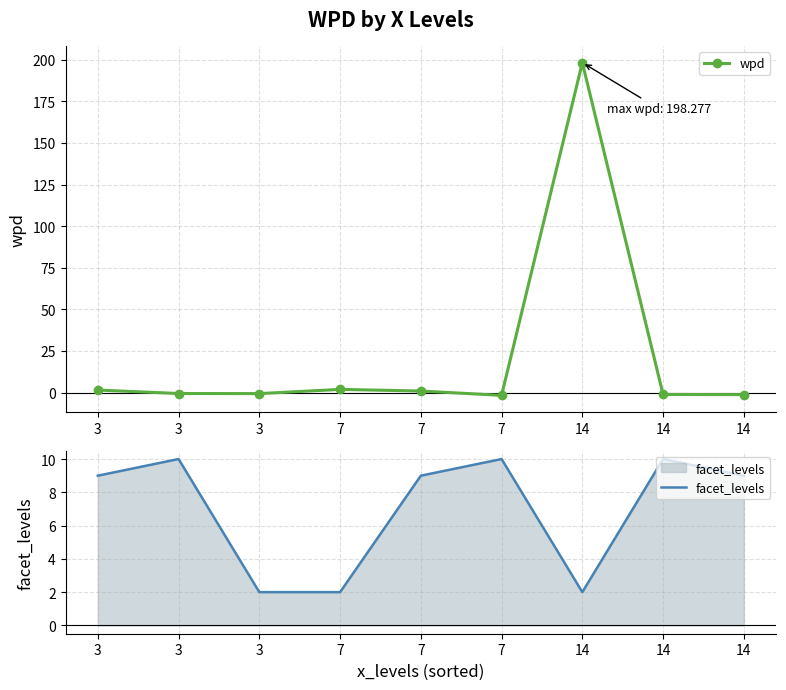

True or false: facet_levels has a value of 9.0 at 7.

True